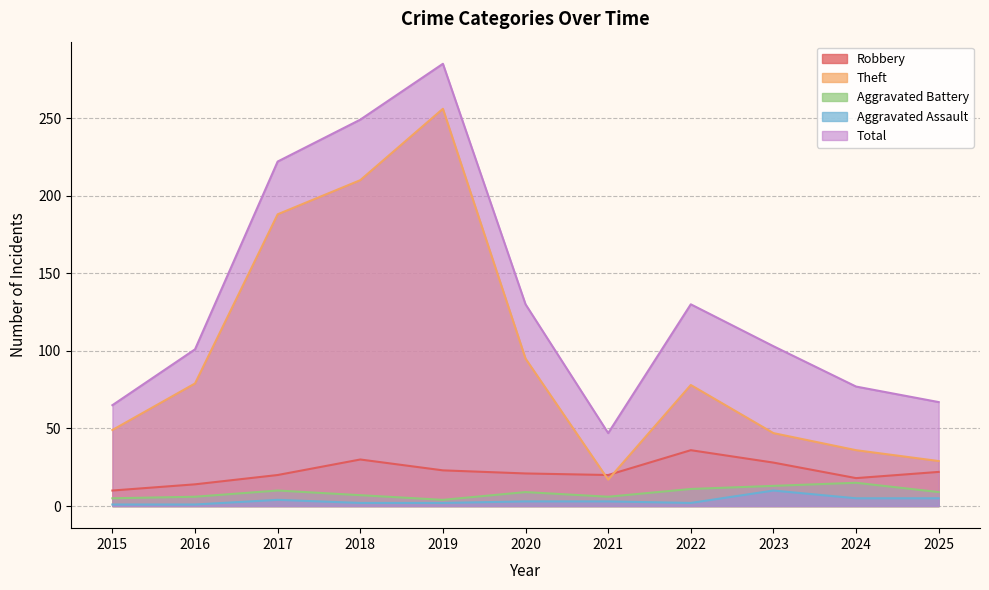

Reading right to left, extract all data points from this chart.

Robbery: 22	18	28	36	20	21	23	30	20	14	10
Theft: 29	36	47	78	17	95	256	210	188	79	49
Aggravated Battery: 9	15	13	11	6	9	4	7	10	6	5
Aggravated Assault: 5	5	10	2	3	3	2	2	4	1	1
Total: 67	77	103	130	47	130	285	249	222	101	65